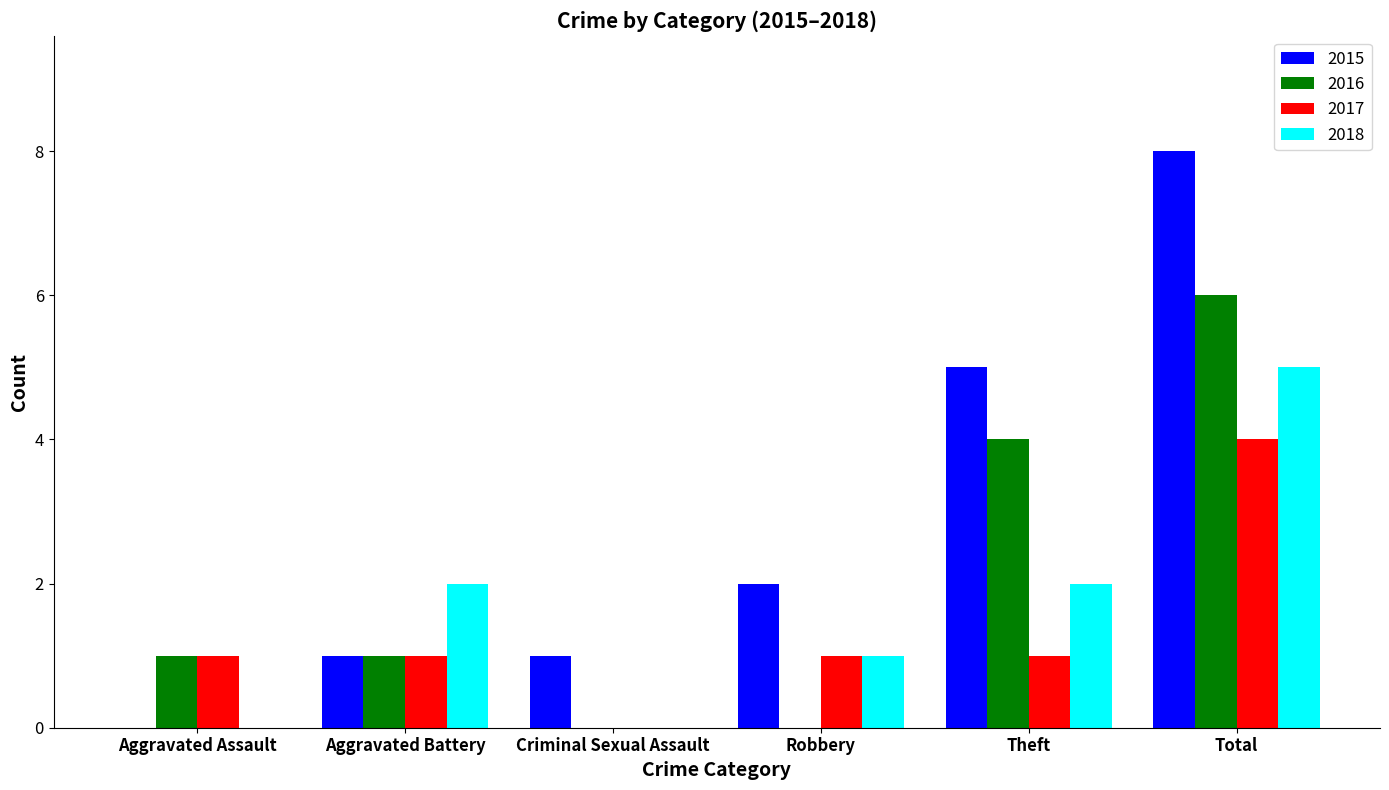

The value of 2016 at Criminal Sexual Assault is 0. True or false?

True